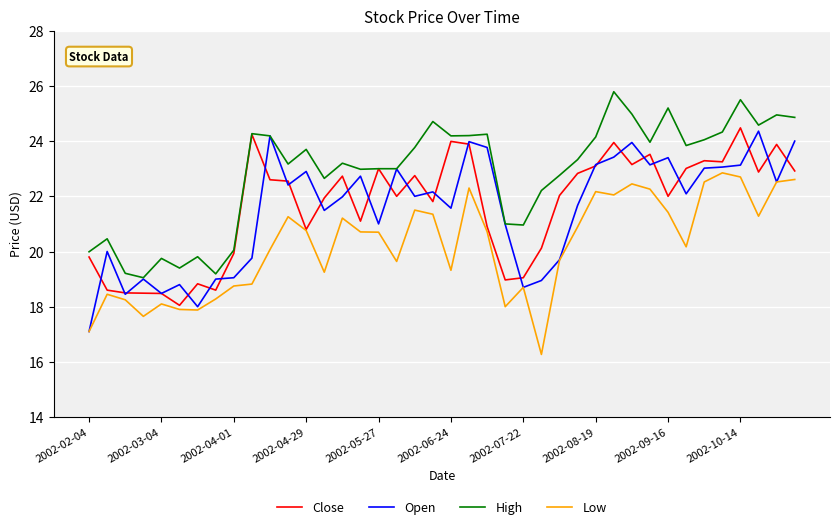

Which series ends up on top after the final intersection of Open and Close?

Open